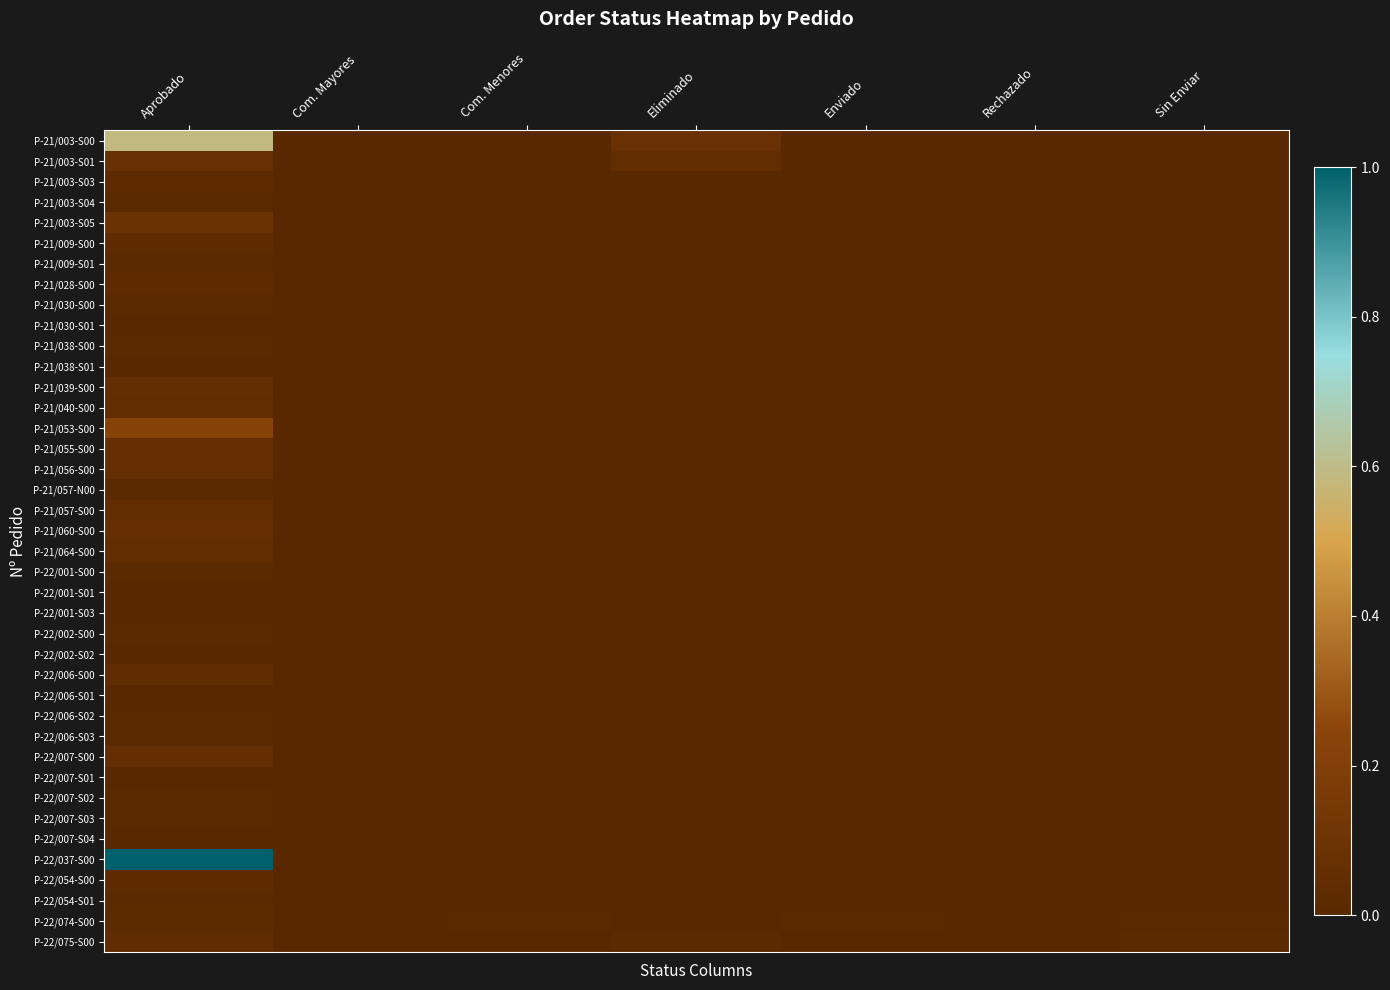

Which series has the largest total across all categories?

P-22/037-S00